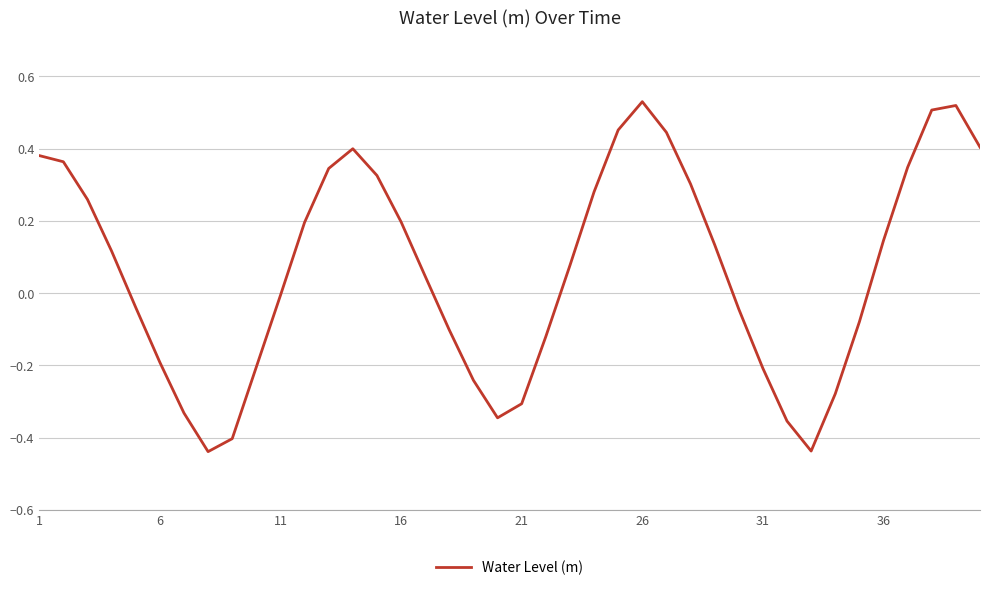

What is the difference between the maximum and minimum values?

1.0